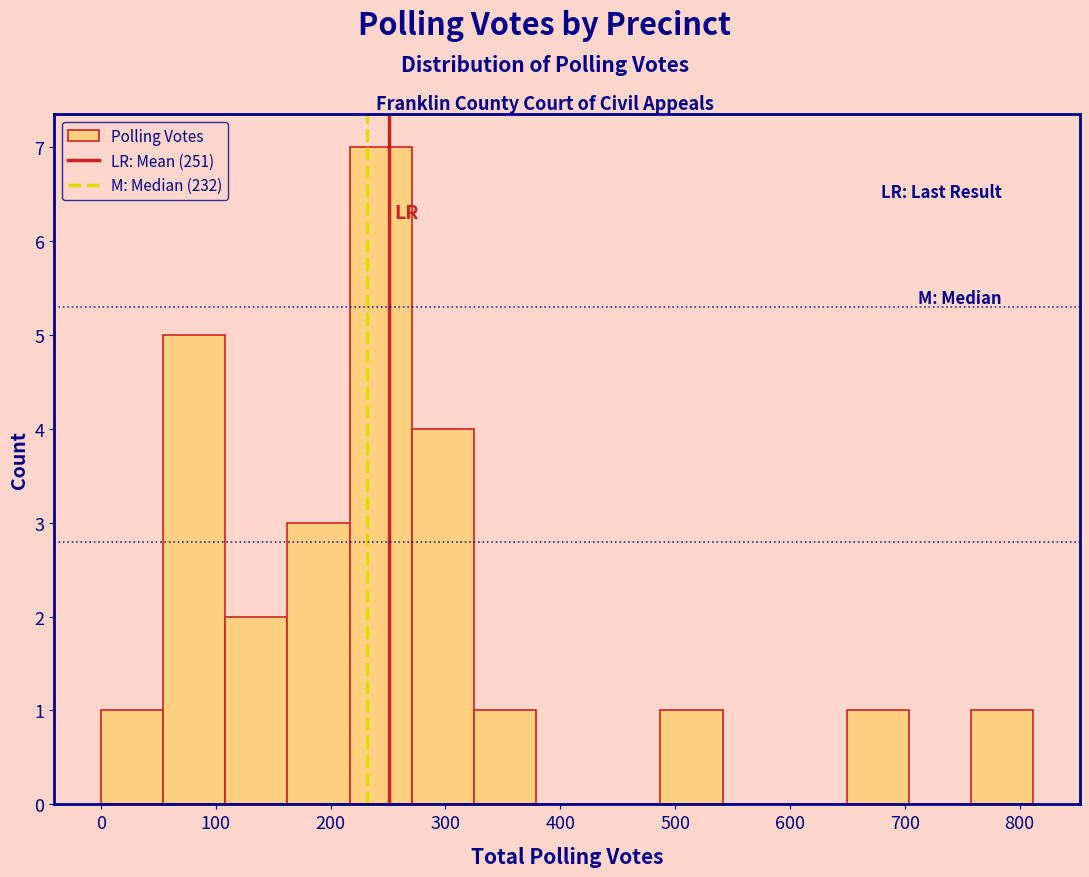

Over which range of the x-axis is the bar tallest?

220 to 270